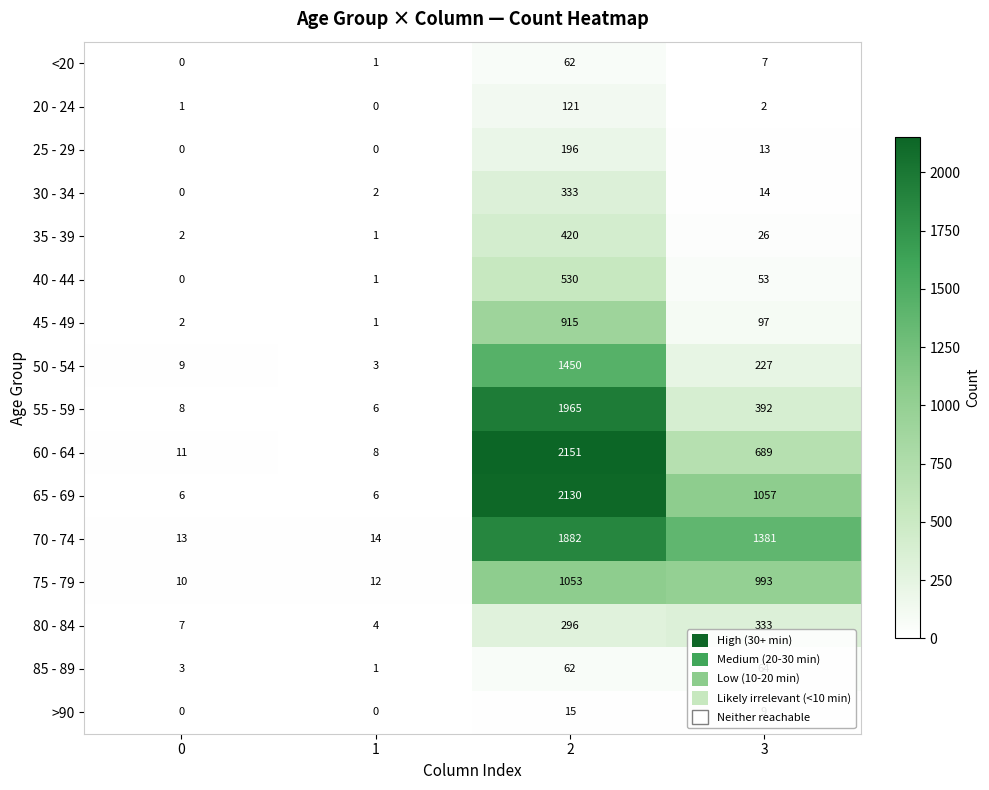

Read the 80 - 84 value at 3.

333